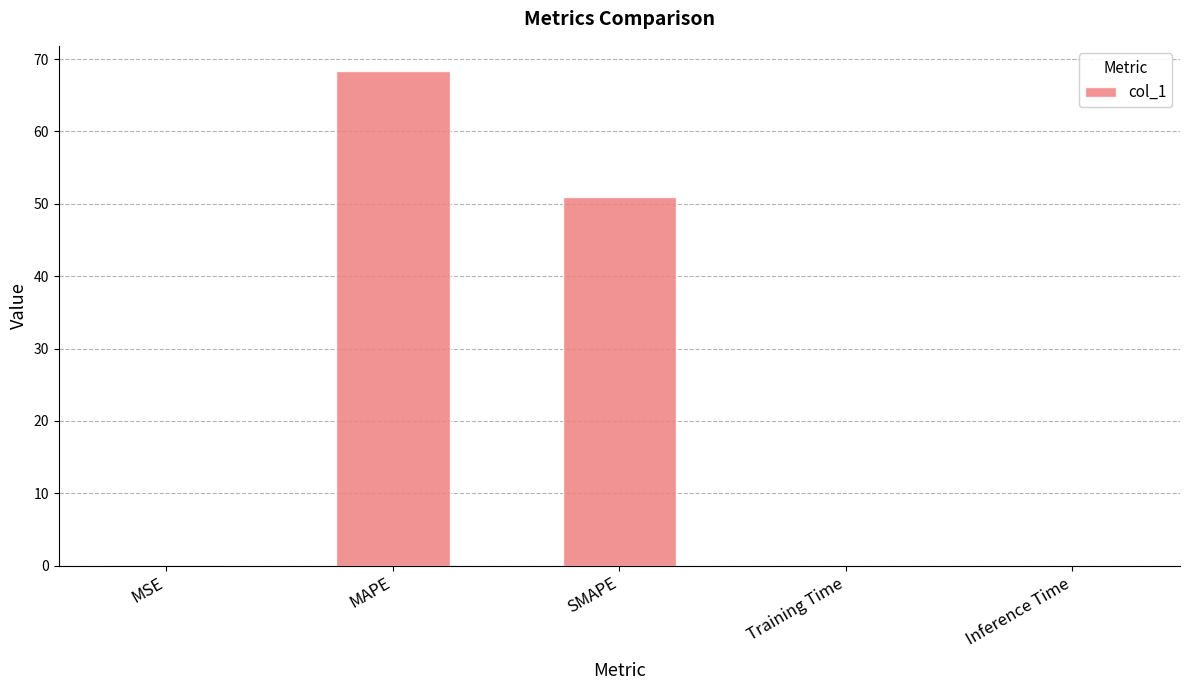

Which label corresponds to the largest value in the chart?

MAPE